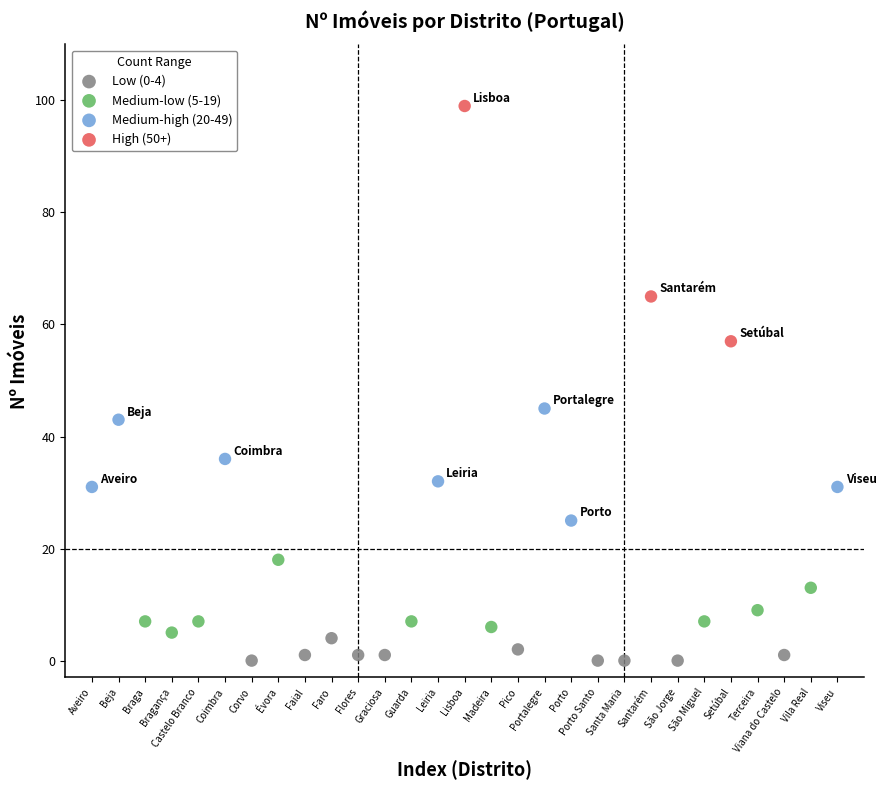

Which series contains the lowest Y value?

Low (0-4)